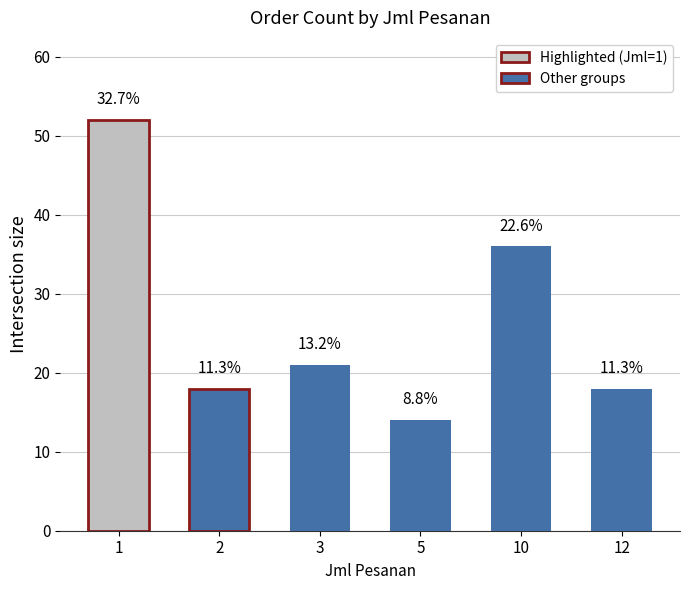

Approximately how many times larger is the value at 3 compared to 1?

0.4